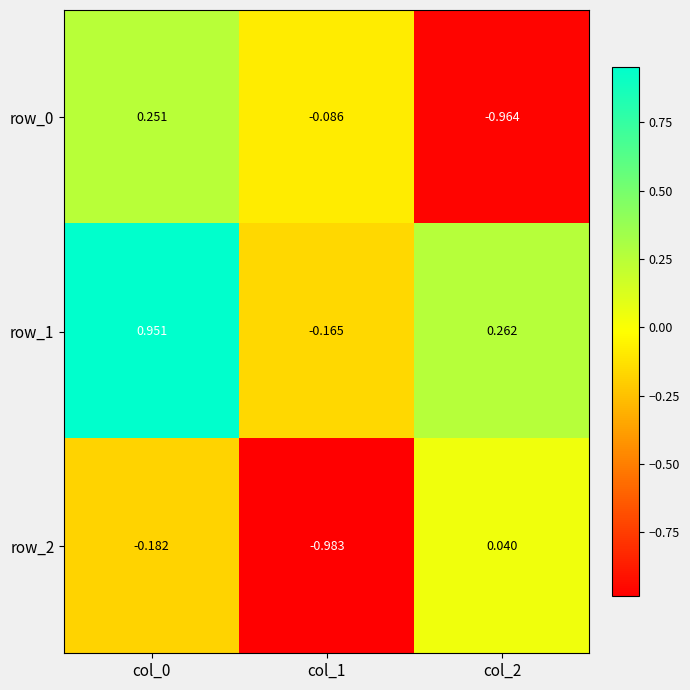

Is the value of row_2 at col_0 greater than the value of row_1 at col_2?

No